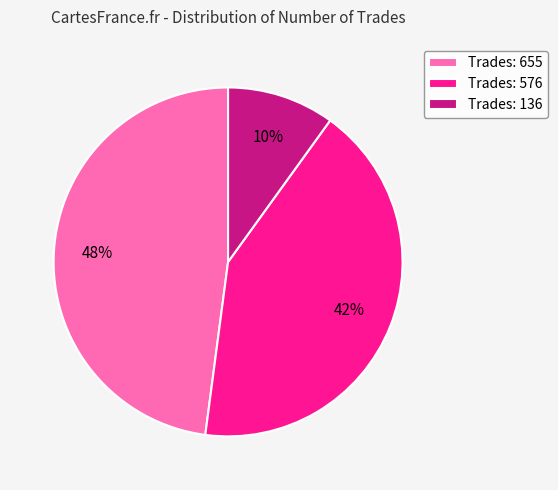

Is there a majority slice in this chart?

No